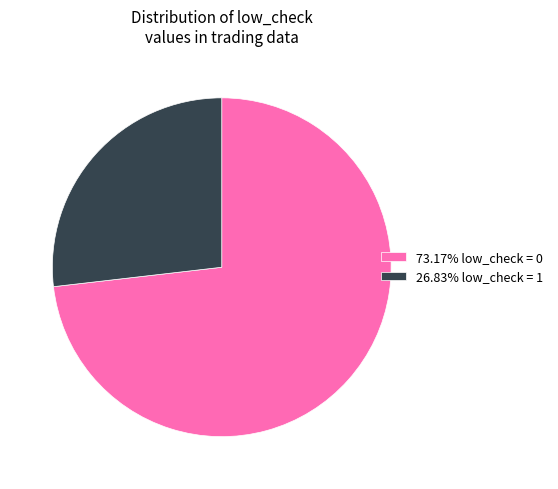

Is there any slice that represents more than half of the pie?

Yes